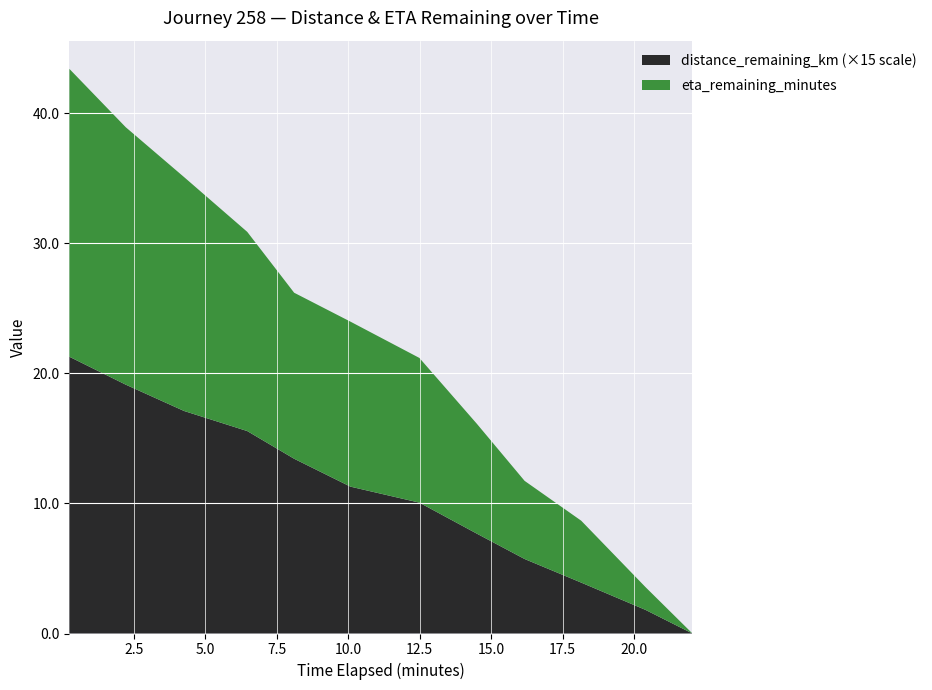

What is the maximum value for distance_remaining_km (×15 scale)?

21.3